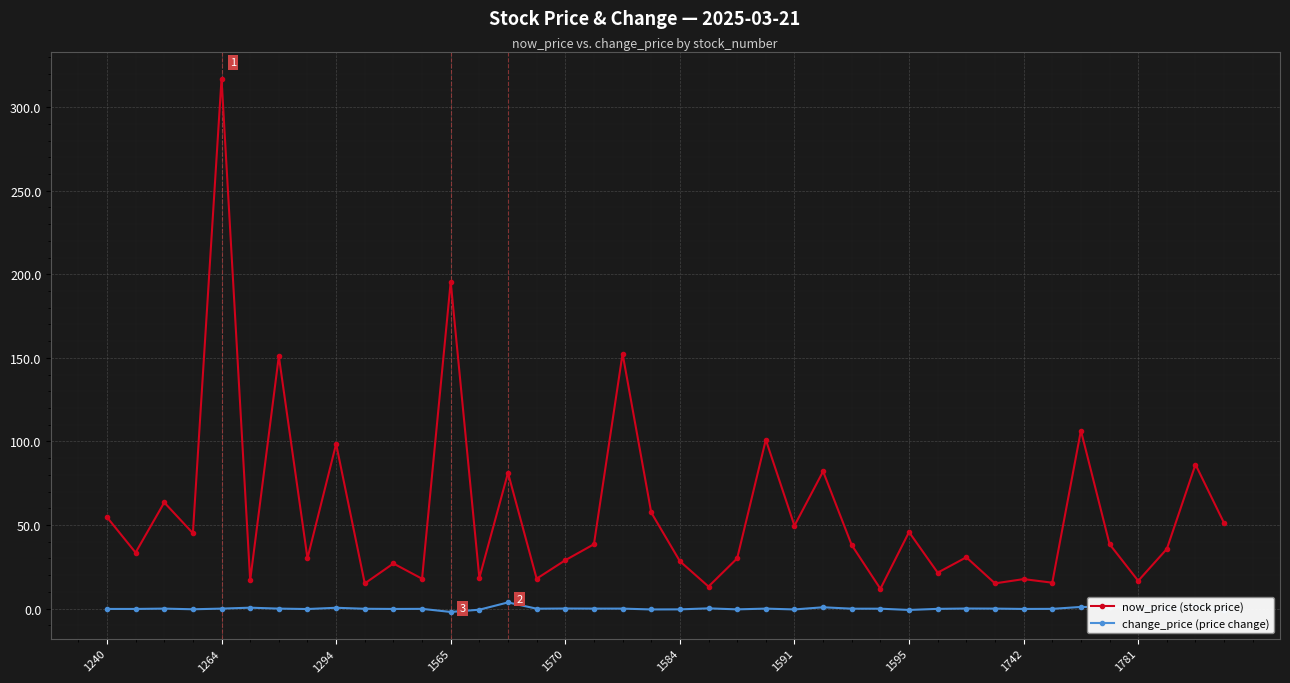

True or false: now_price (stock price) has more than 0 interior local peaks.

True